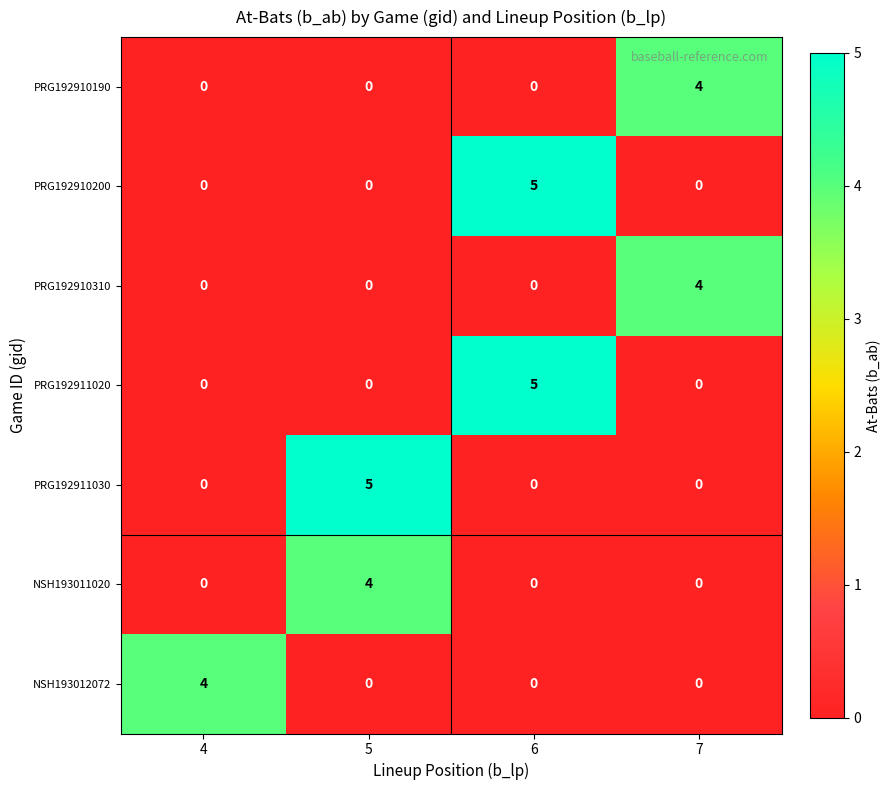

What is the spread (max minus min) of values at 5?

5